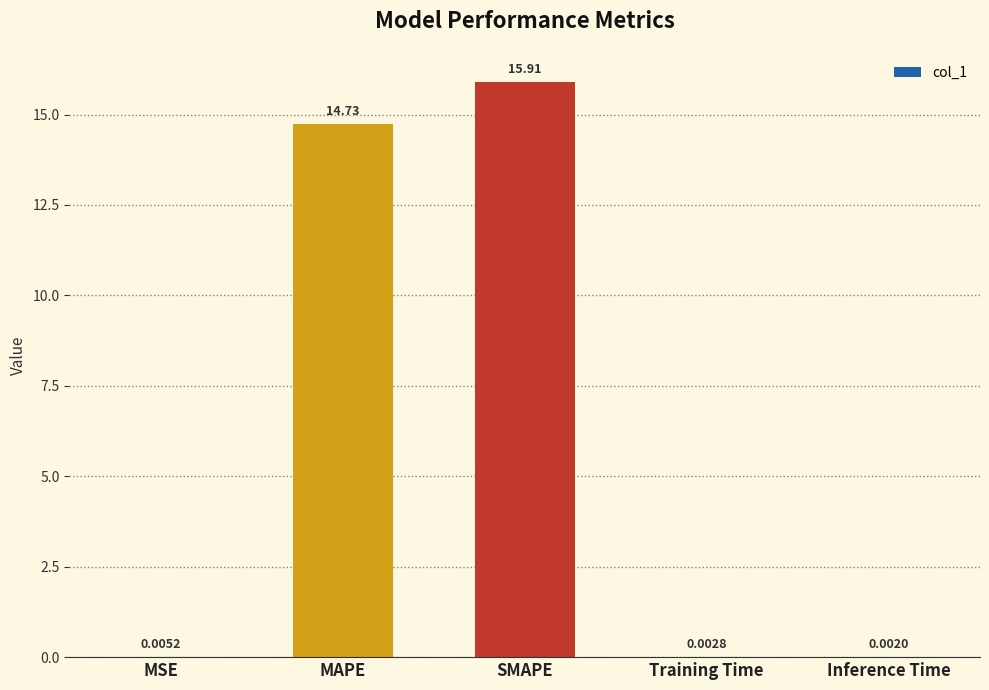

True or false: the data shows 5.4 at SMAPE.

False